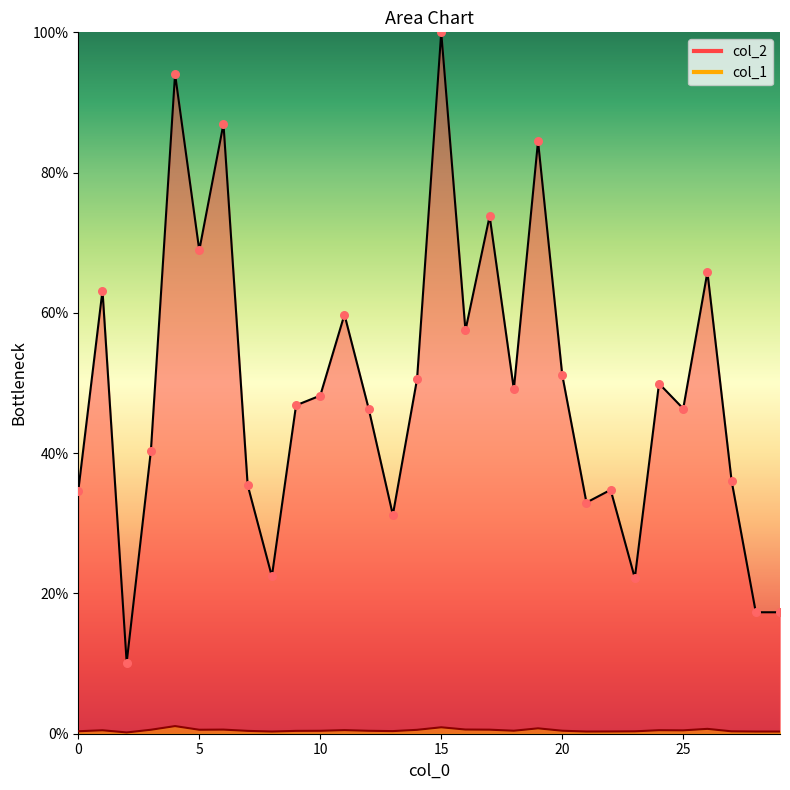

At how many categories does at least one series exceed 7?

30